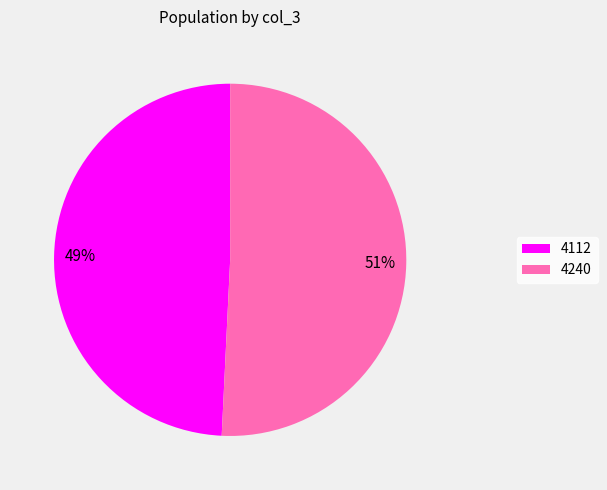

To the nearest percent, what is the difference between the 4240 and 4112 slice percentages?

2%